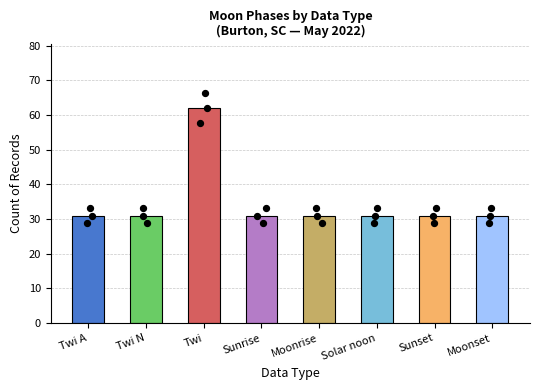

Which has a higher value, Twi or Moonset?

Twi